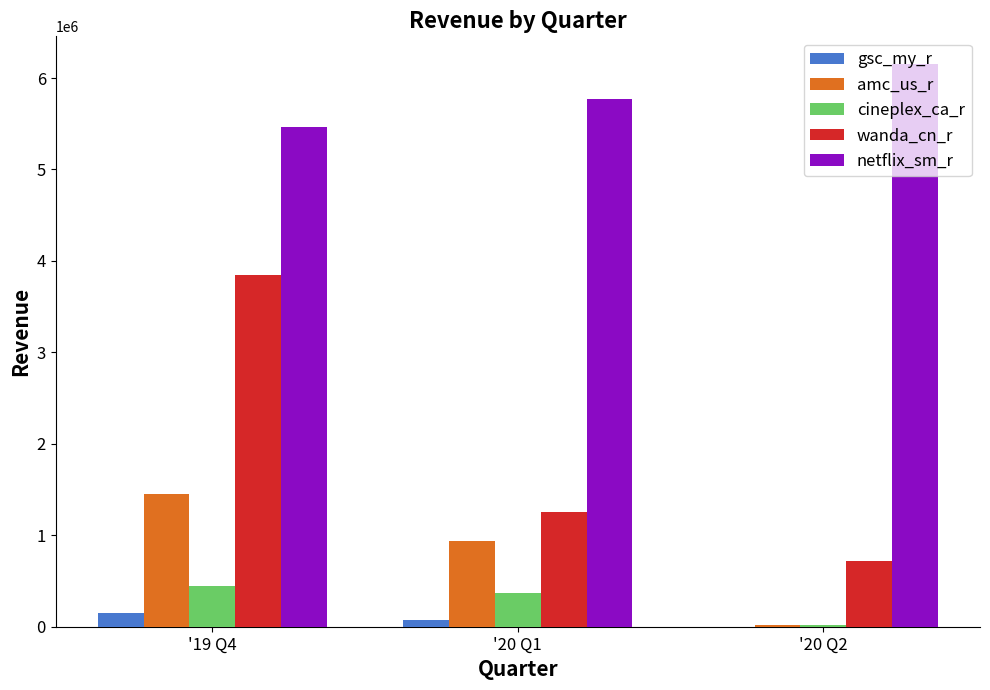

Which category has the highest value in the netflix_sm_r series?

'20 Q2